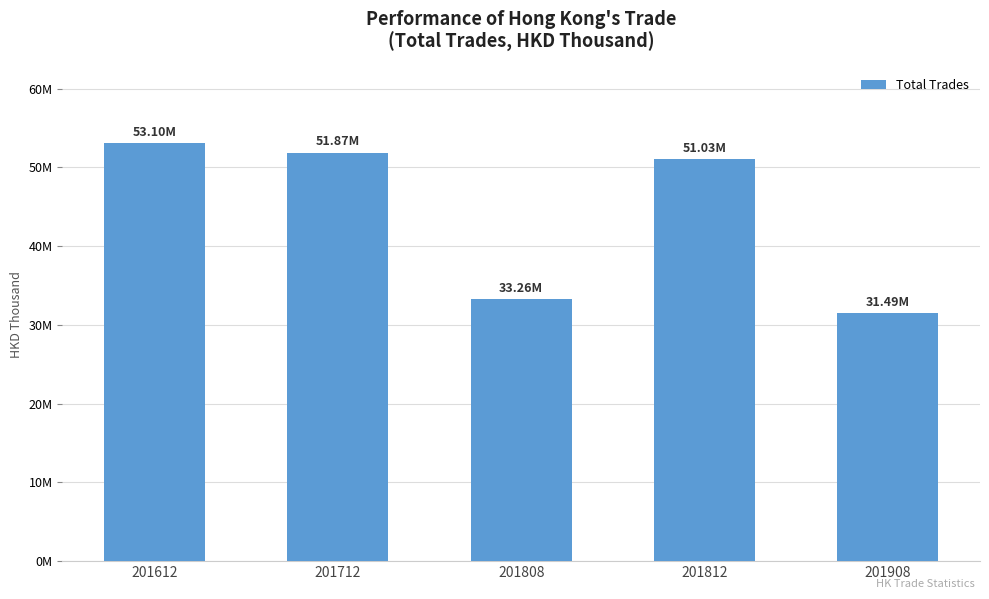

Are the bars horizontal?

No